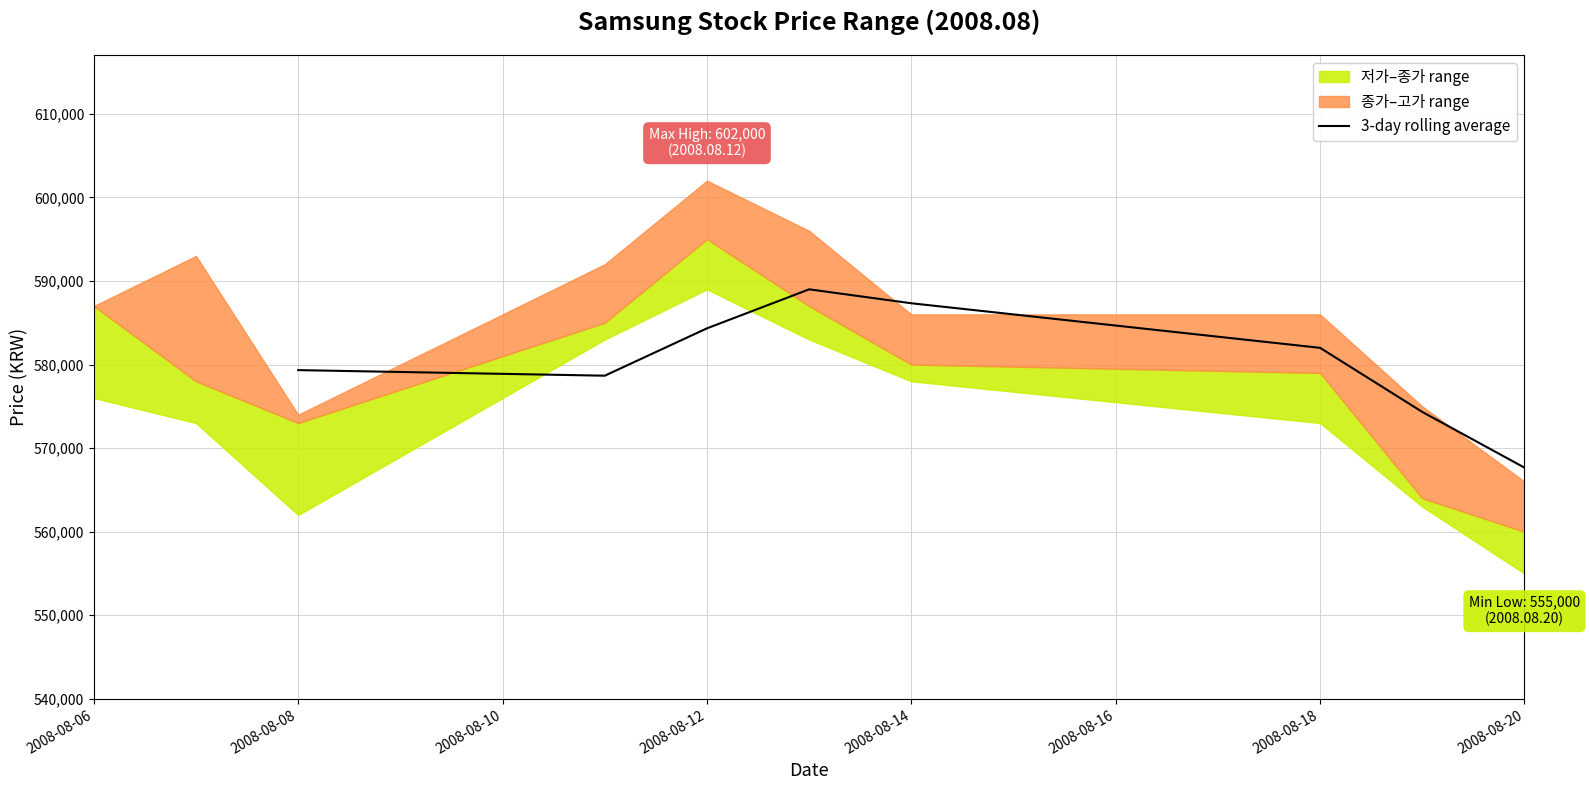

What is the value of the 7th point from the left?

574333.3